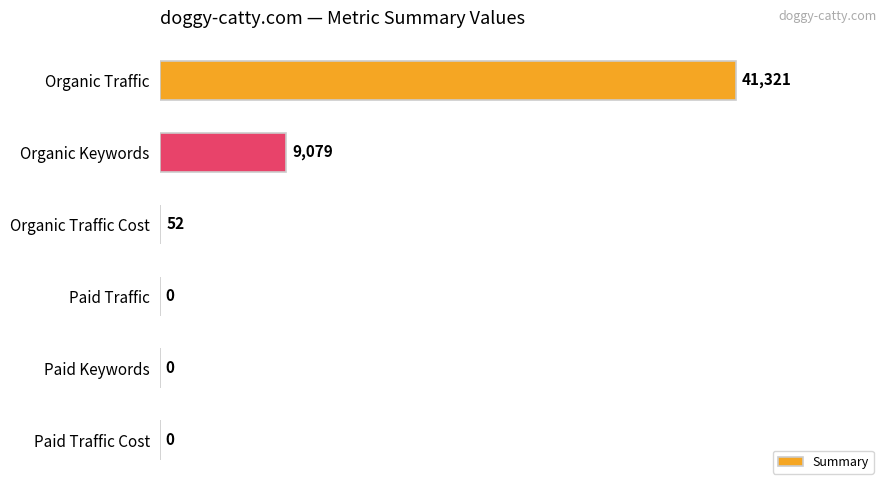

True or false: the data shows 0.0 at Paid Traffic.

True